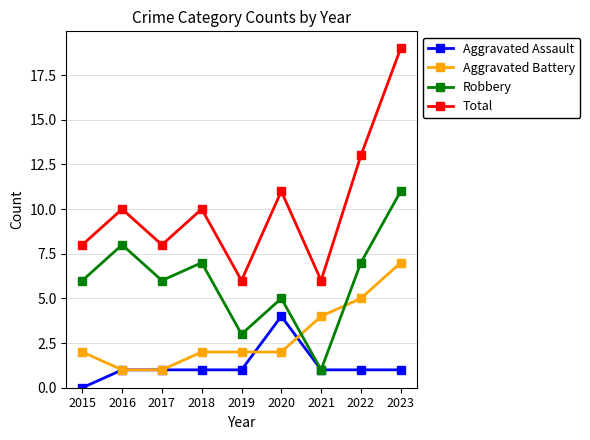

What is the difference between the maximum and minimum values in the Aggravated Battery series?

6